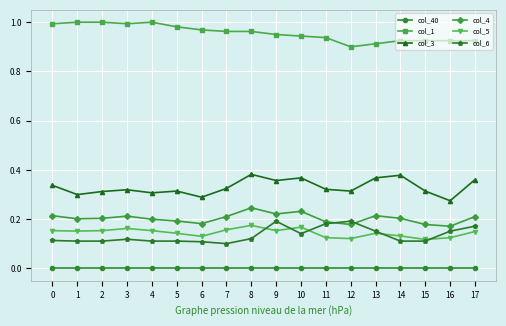

Is the value of col_4 at 15 greater than the value of col_40 at 14?

Yes